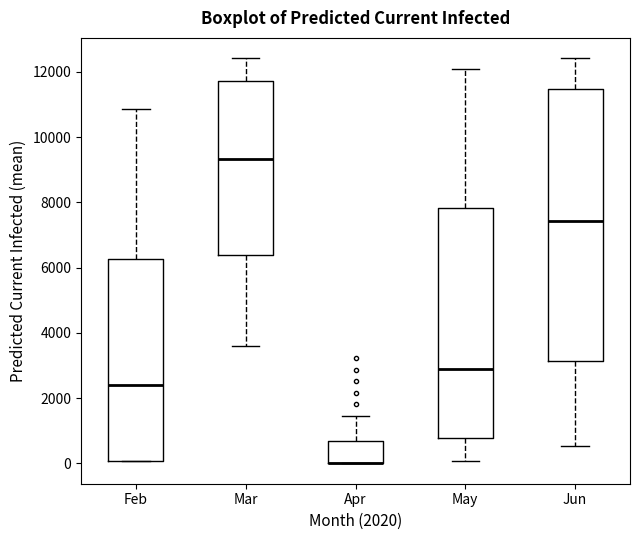

Reading left to right, read every box against the y-axis: the position of its median line, the range the box covers, and the ends of its whiskers. The values are not printed on the chart, so give them approximately, as read against the axis.

Feb: median 2400, box 0 to 6200, whiskers 0 to 10800
Mar: median 9400, box 6400 to 11800, whiskers 3600 to 12400
Apr: median 0 (drawn on the box's lower edge), box 0 to 600, whiskers 0 to 1400
May: median 3000, box 800 to 7800, whiskers 0 to 12000
Jun: median 7400, box 3200 to 11400, whiskers 600 to 12400